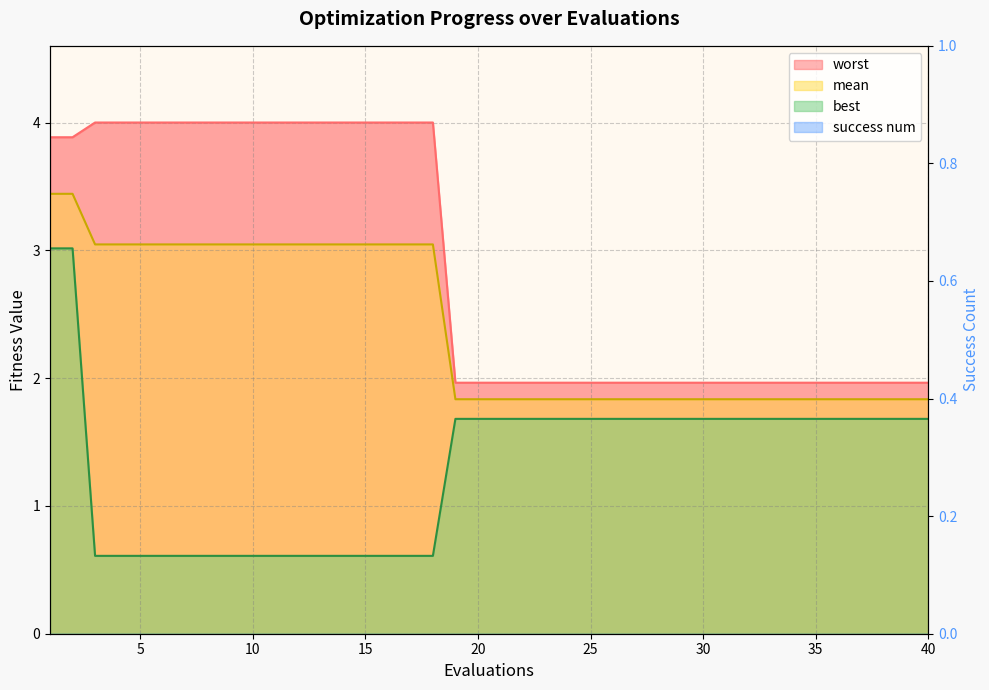

What is the value of the mean point at the 37th from the left?

1.8